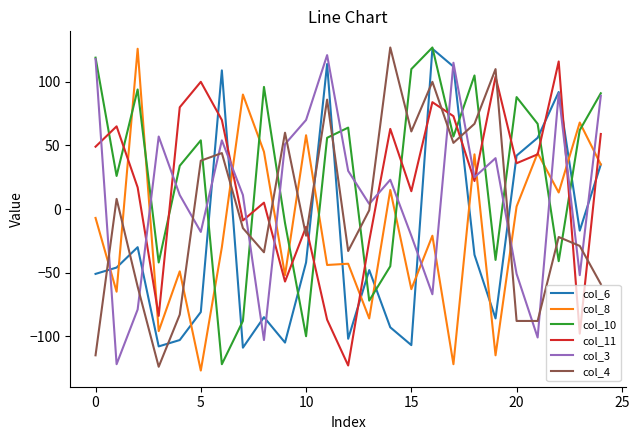

What is the smallest value displayed?

-127